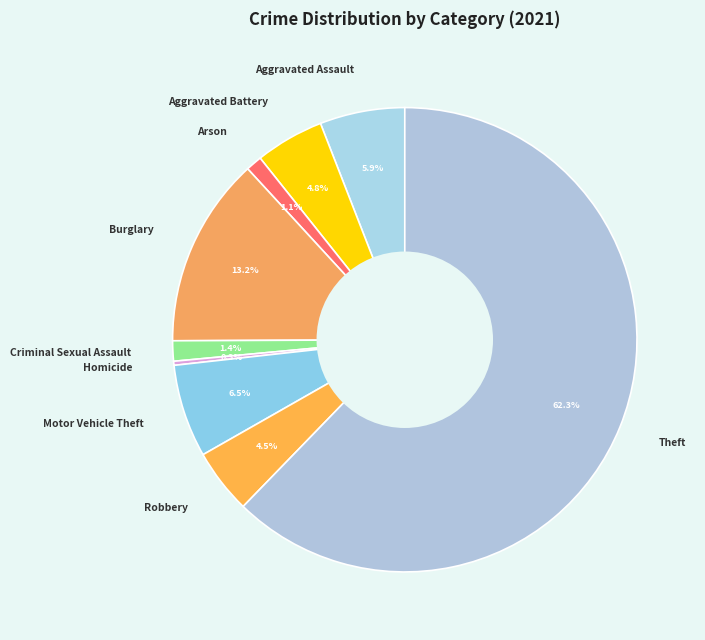

Which has a higher value, Robbery or Criminal Sexual Assault?

Robbery